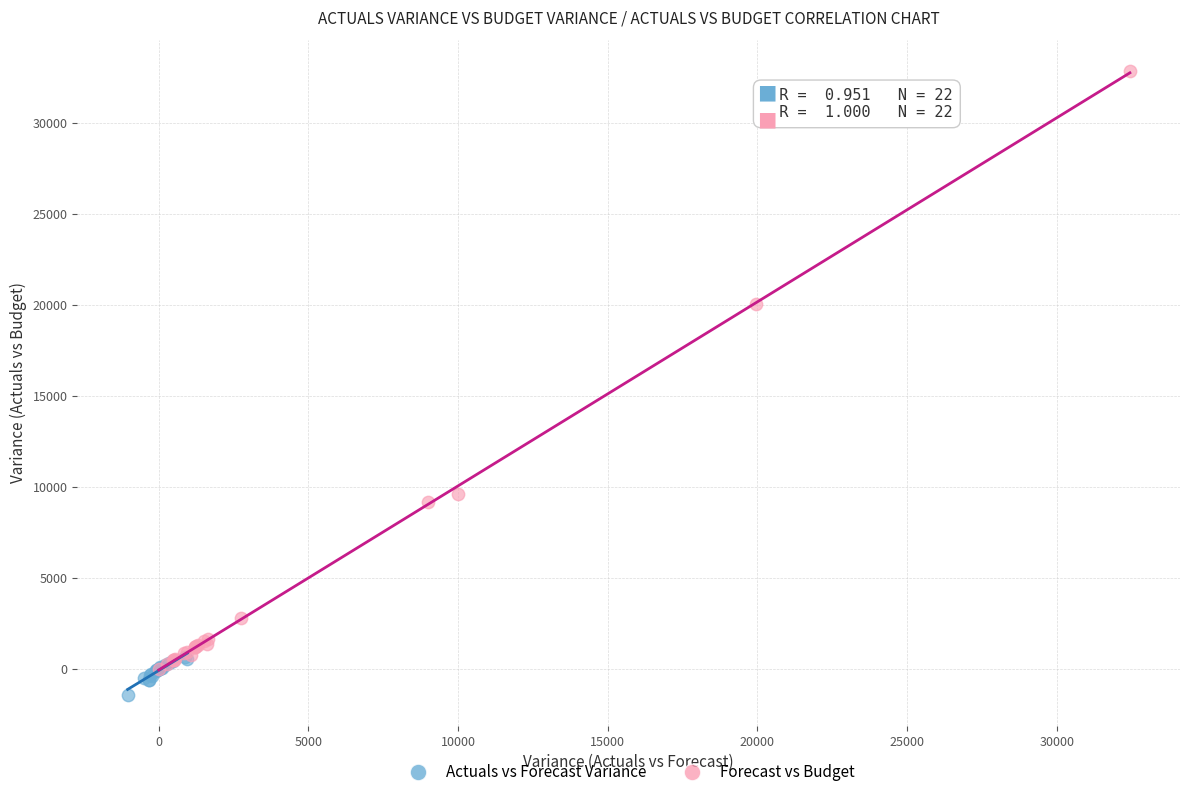

Which series has the largest Y range (max minus min)?

Forecast vs Budget